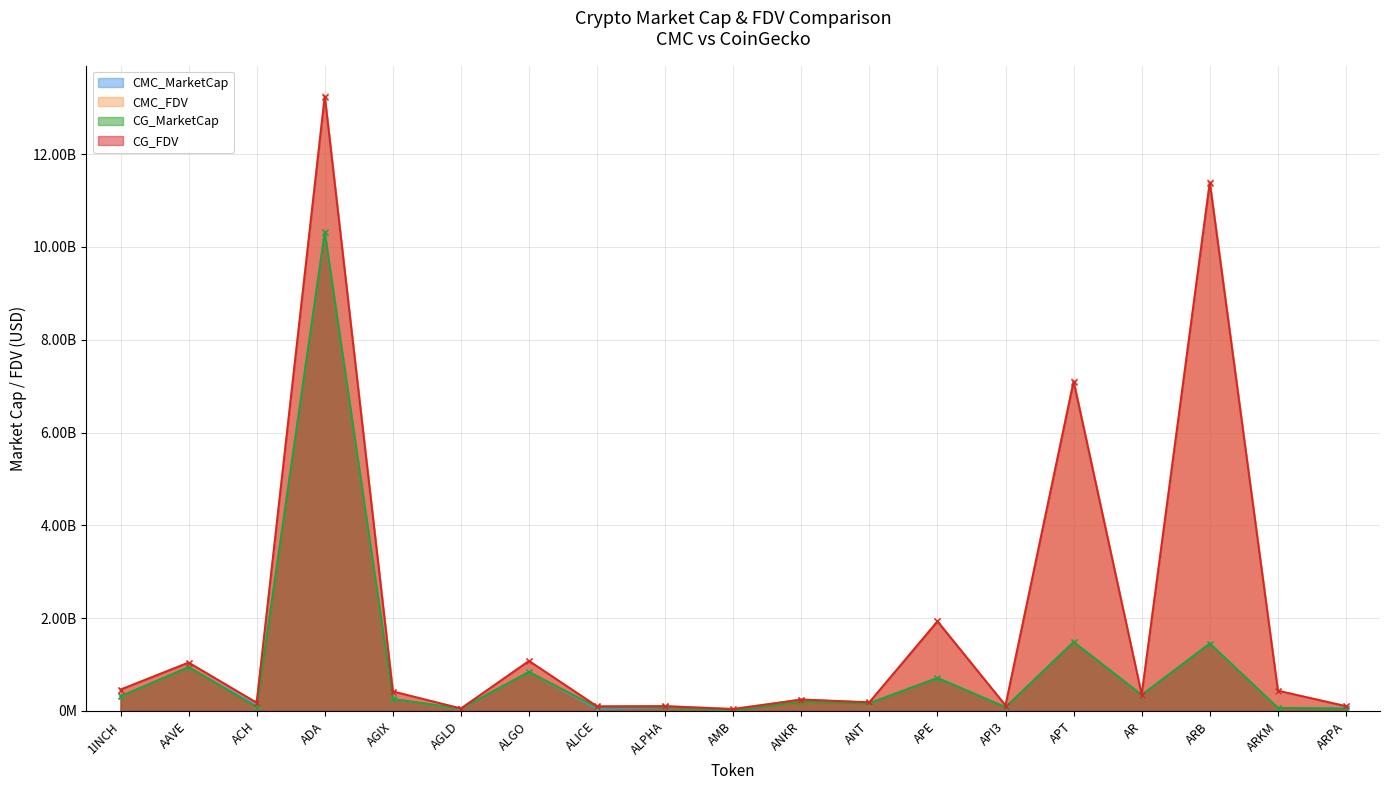

The CMC_MarketCap series shows 2556732319.6 at APT. True or false?

False